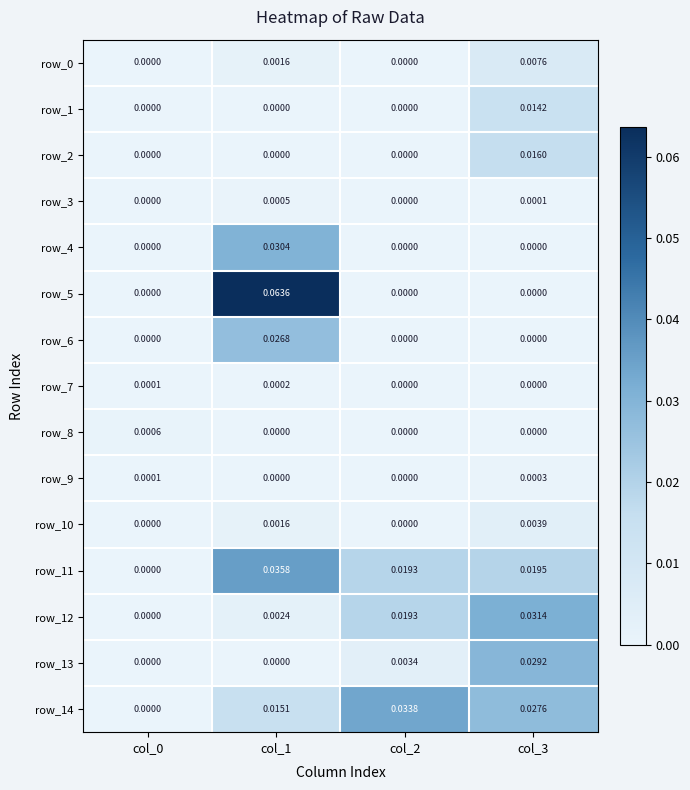

Count the number of data series in this chart.

15